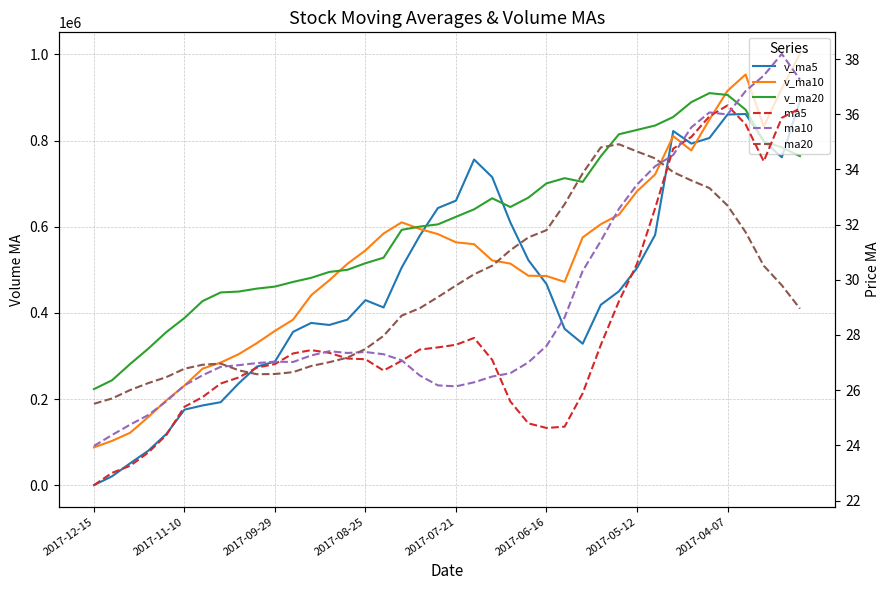

At which label does v_ma10 first exceed 545102?

2017-08-25